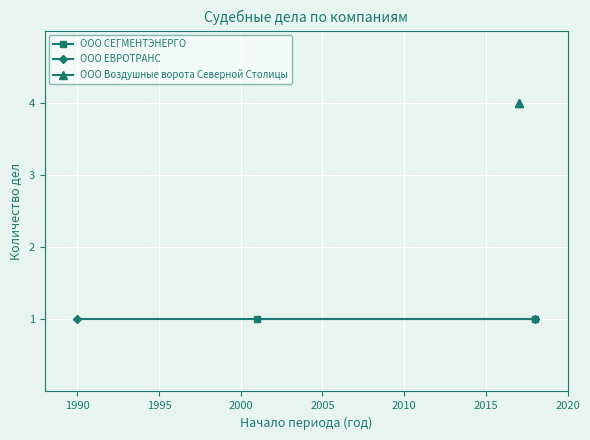

How many data points does each series have?

2